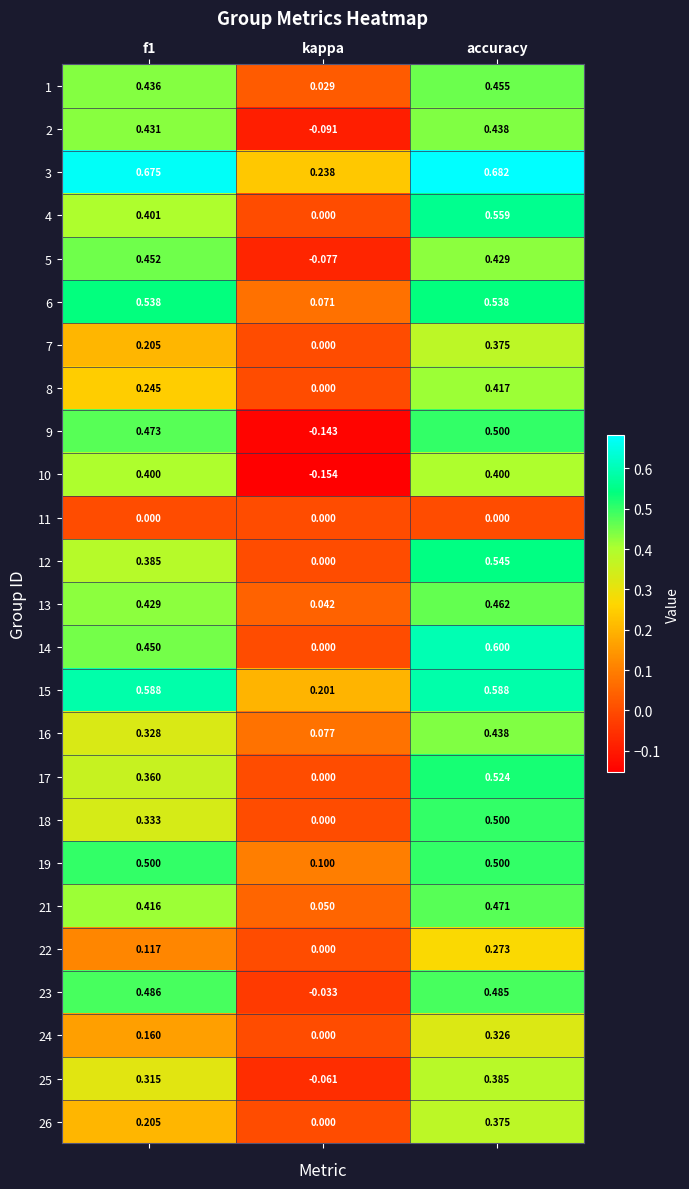

Which series changed the most between f1 and kappa?

9